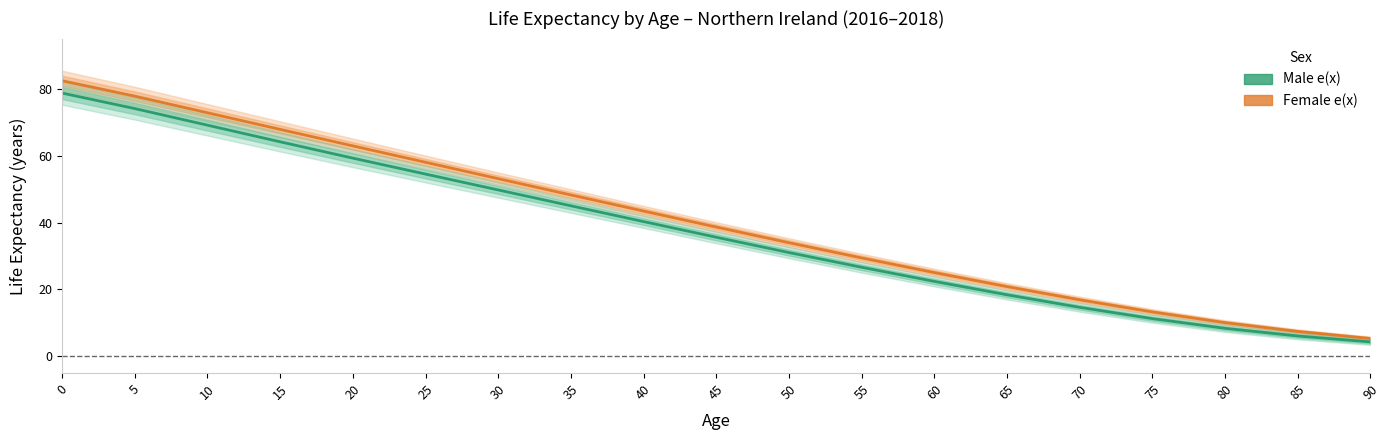

The value of Male e(x) at 0 is 30.7. True or false?

False